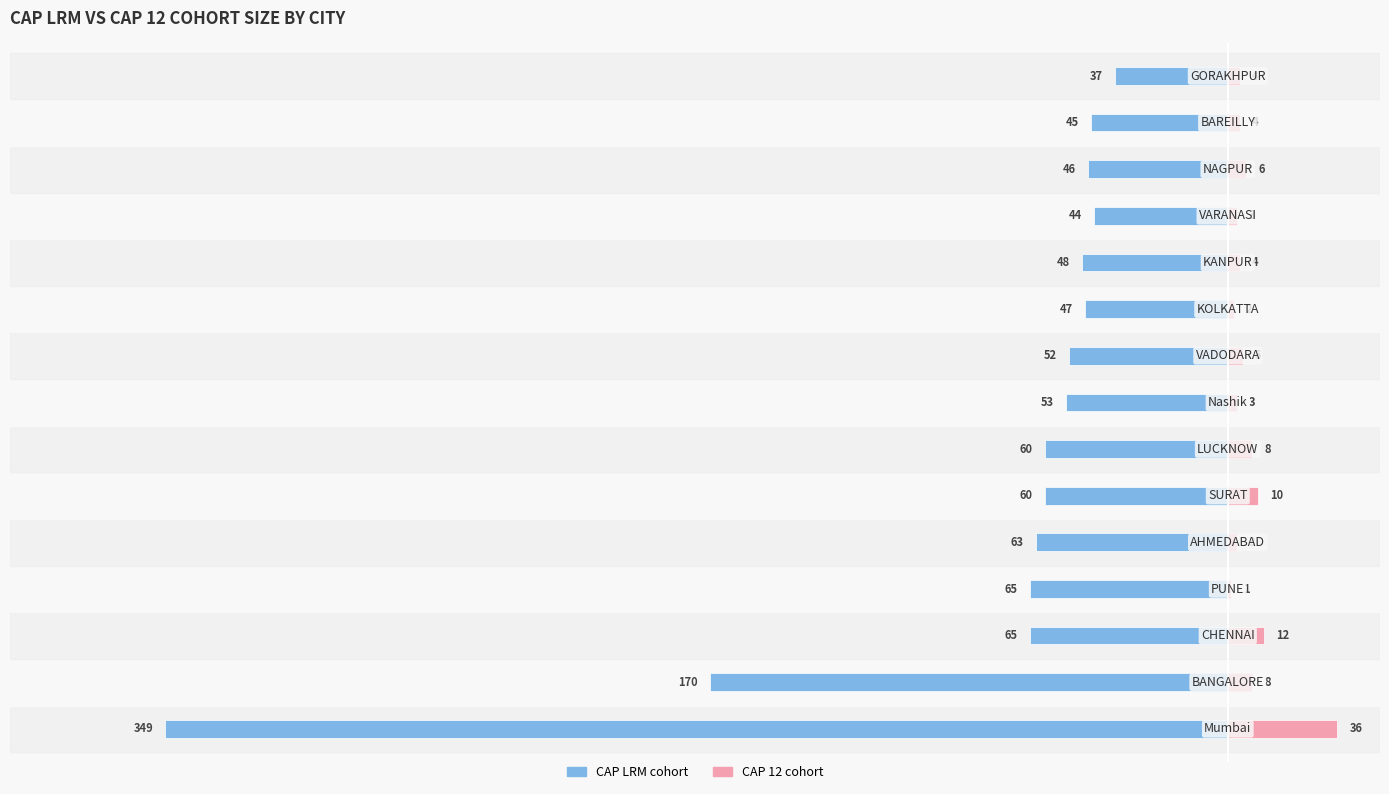

What is the sum of all CAP 12 cohort values?

109